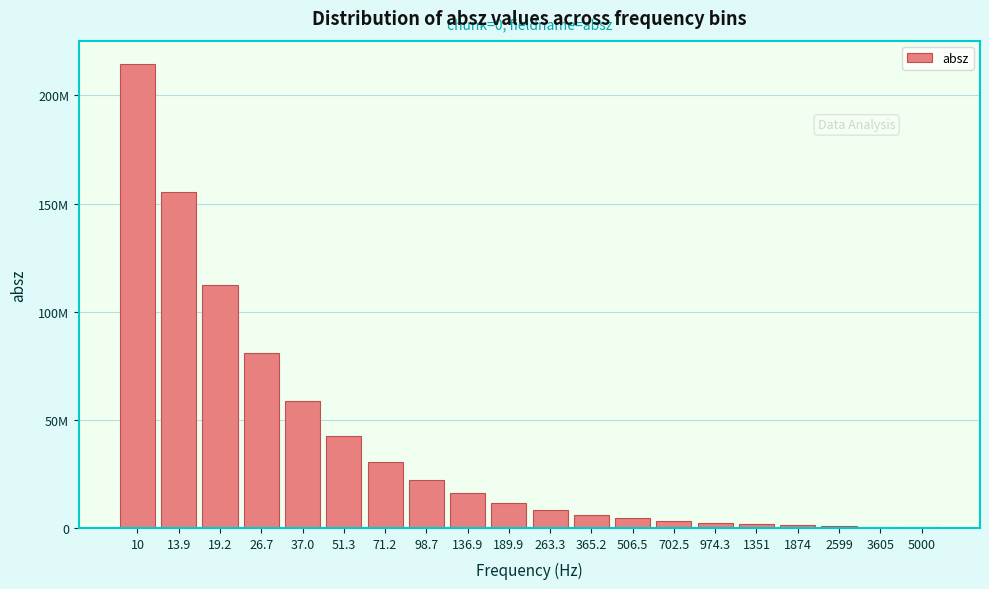

Are the bars horizontal?

No